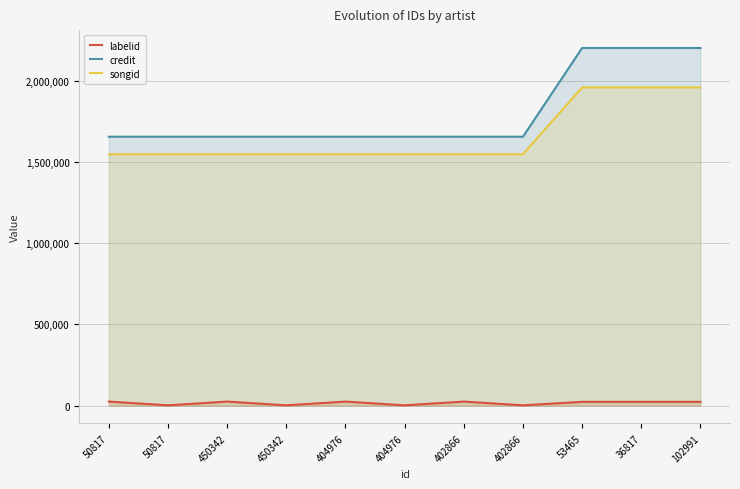

What is the total value across all series at 404976?

3229550